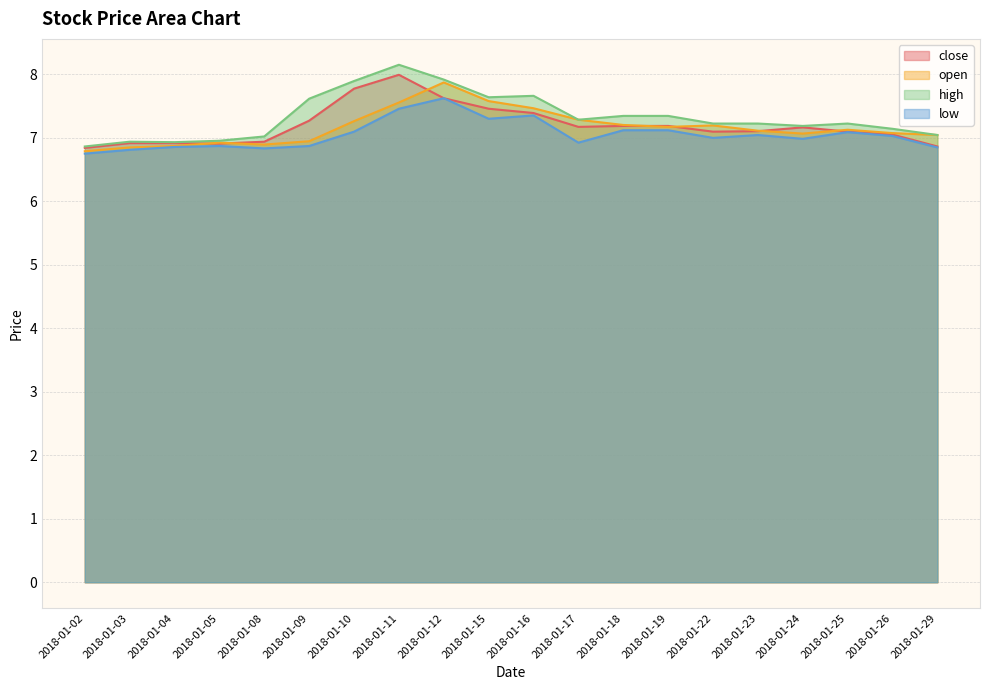

True or false: open and low cross at least once.

False